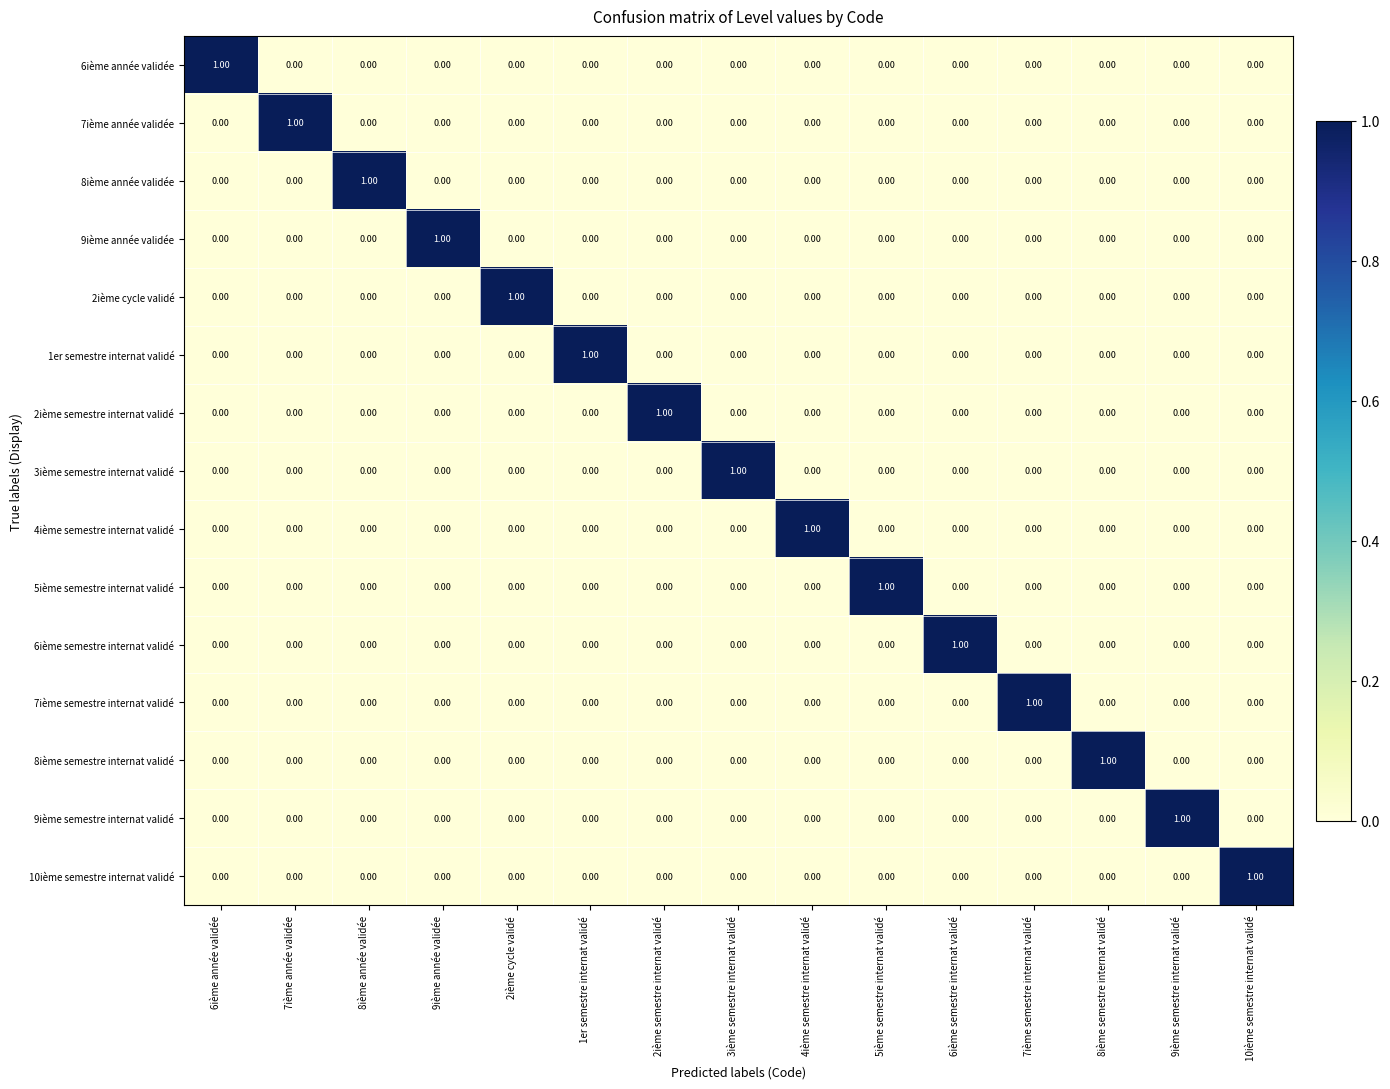

At how many categories does at least one series exceed 0?

15